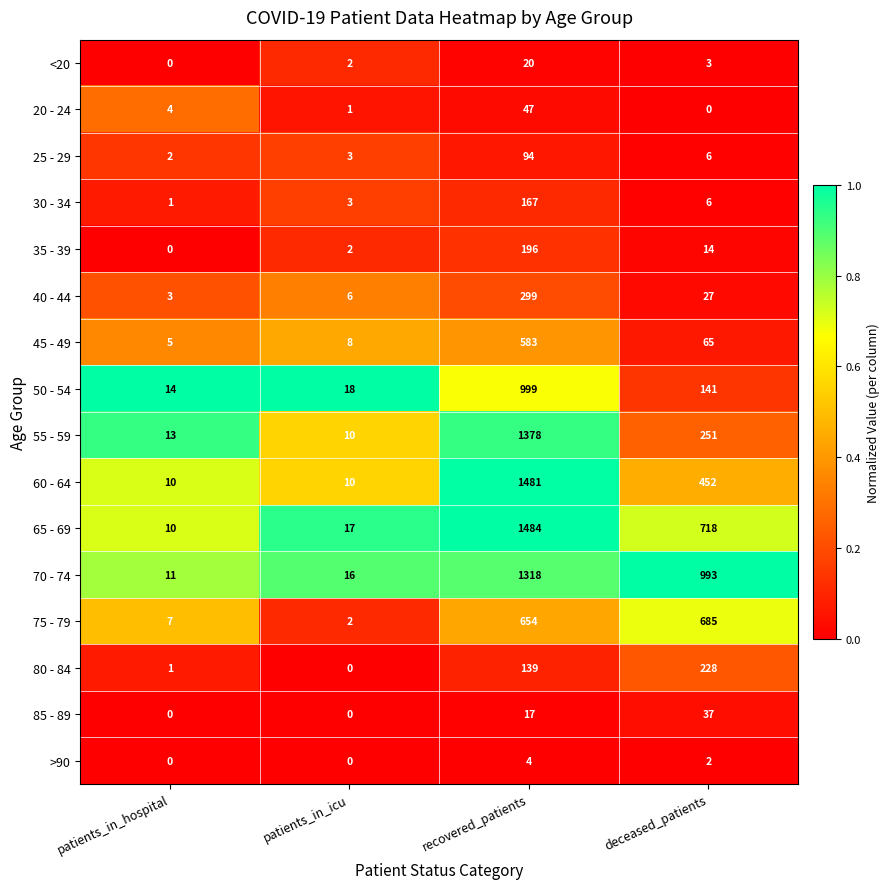

What is the maximum value shown in the chart?

1484